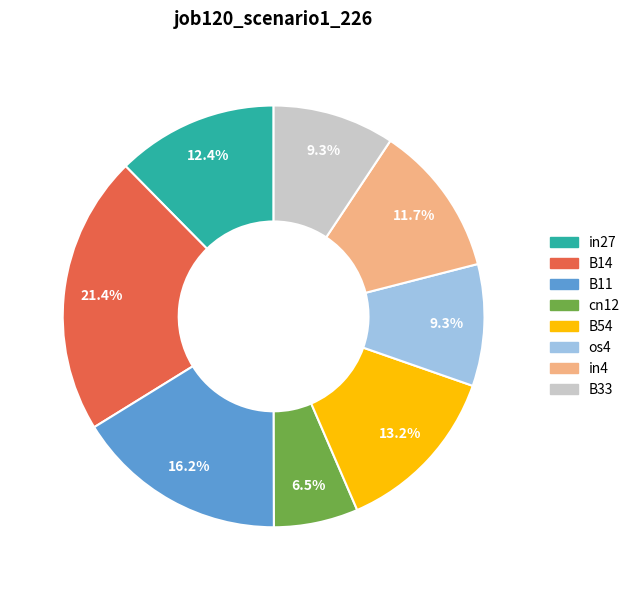

Does any single category account for the majority?

No